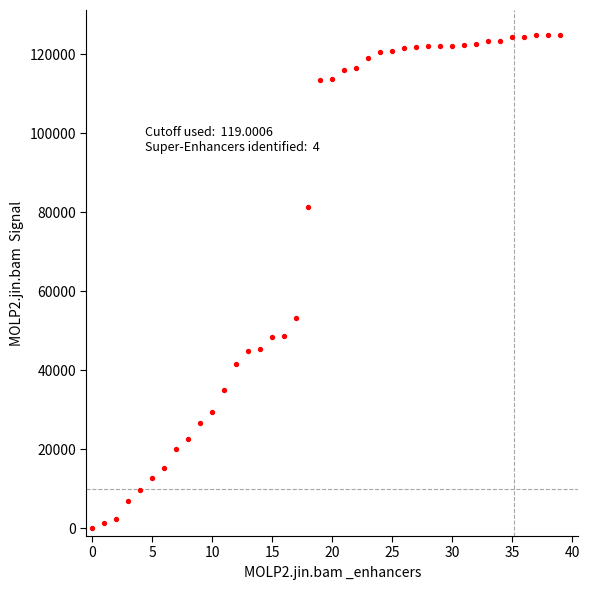

What is the range of Y values (max minus min)?

125000.0